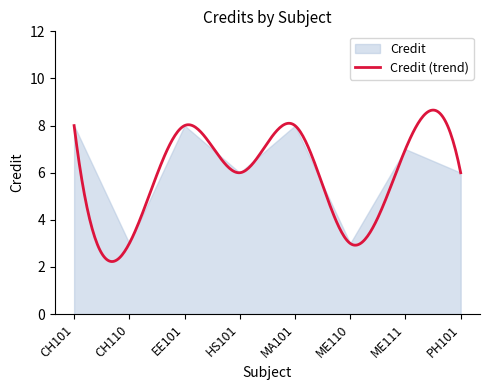

How many values are between 6 and 8?

6